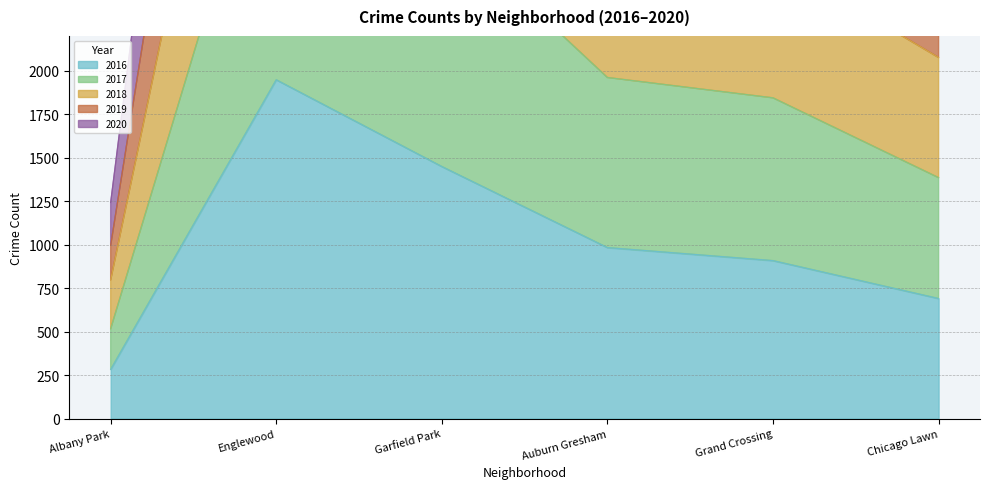

What value does the 2017 series have at Albany Park, to the nearest 10?

520